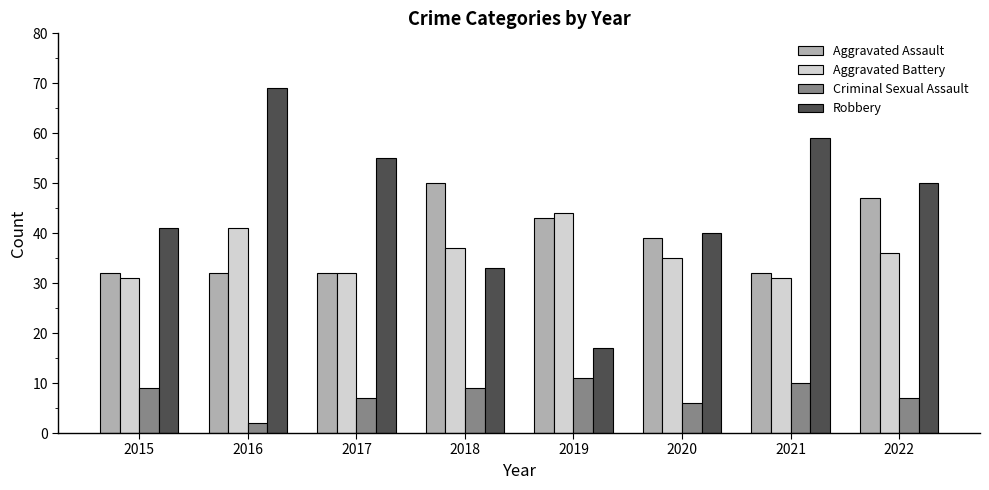

The value of Criminal Sexual Assault at 2015 is 6. True or false?

False